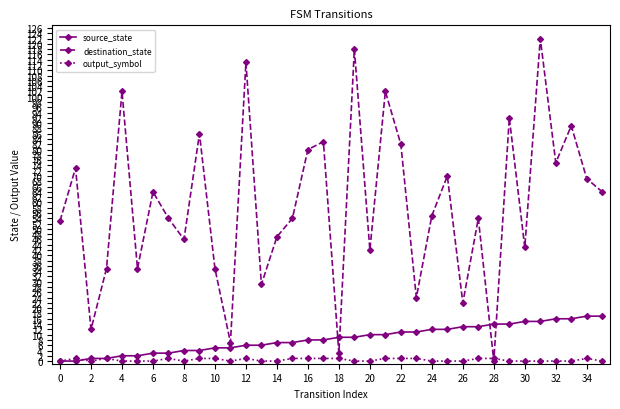

At how many categories does at least one series exceed 38?

26